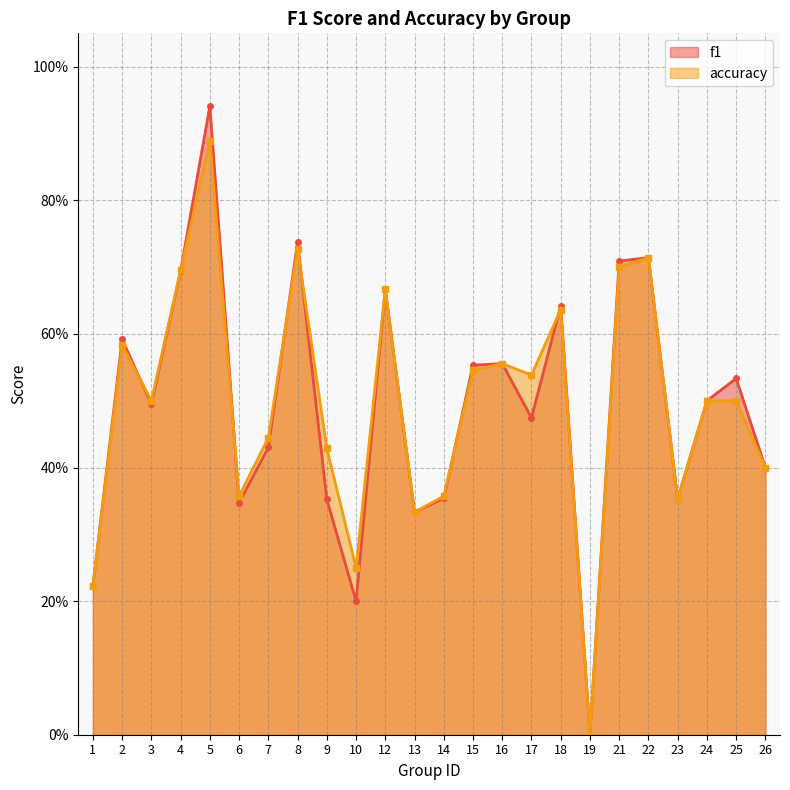

Between 19 and 18, which is larger?

18